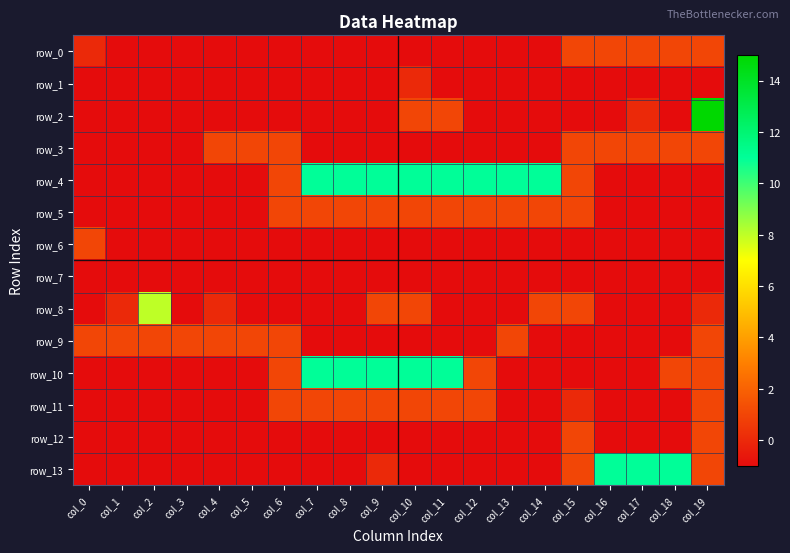

Where is row_7 nearest to the value -1?

col_0